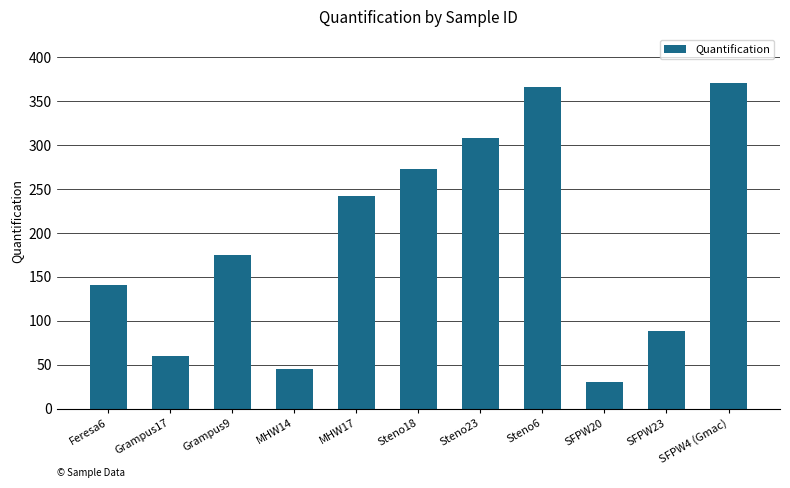

Does the chart contain any negative values?

No